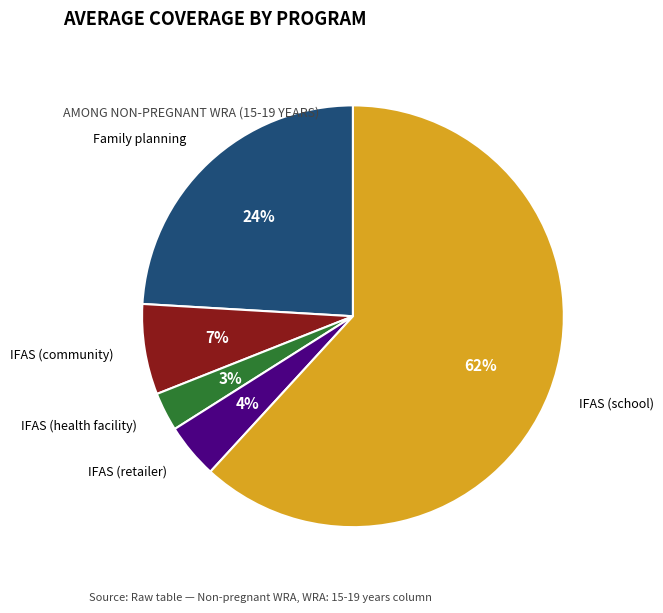

How many slices are in this pie chart?

5